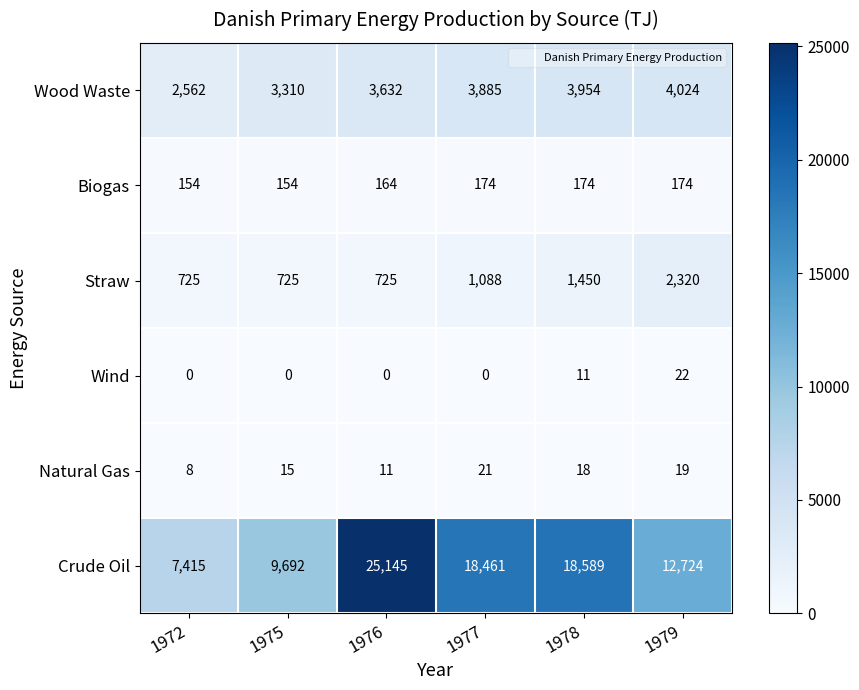

The Biogas series shows 154 at 1972. True or false?

True